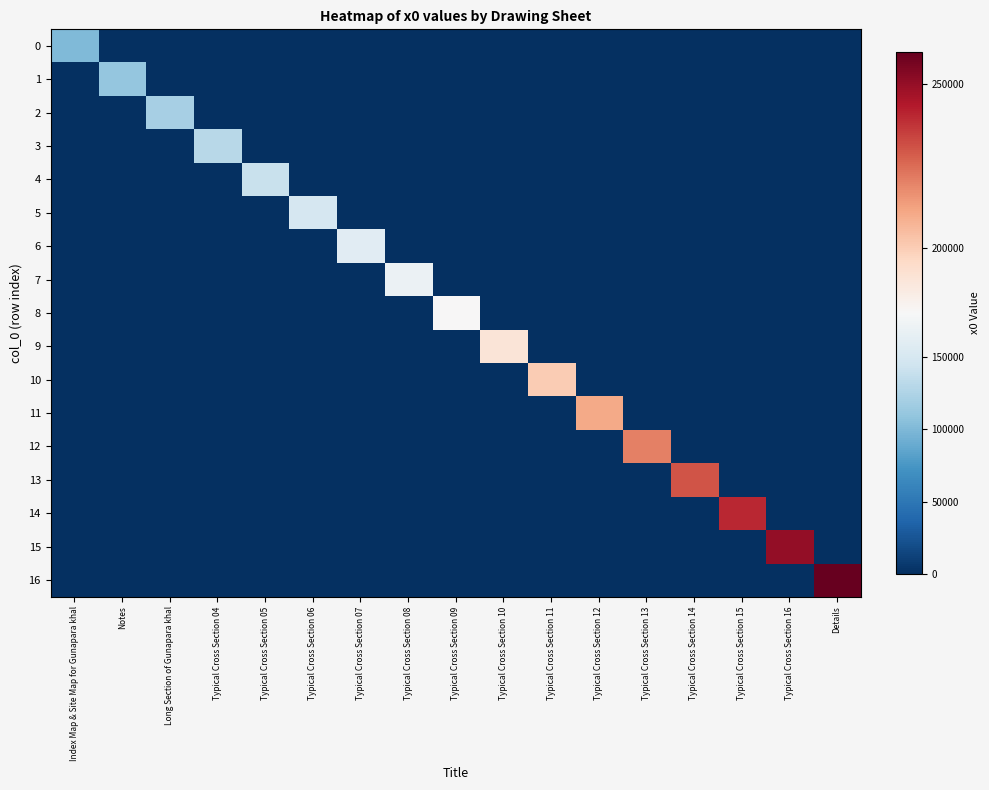

What is the total value across all series at Typical Cross Section 08?

170000